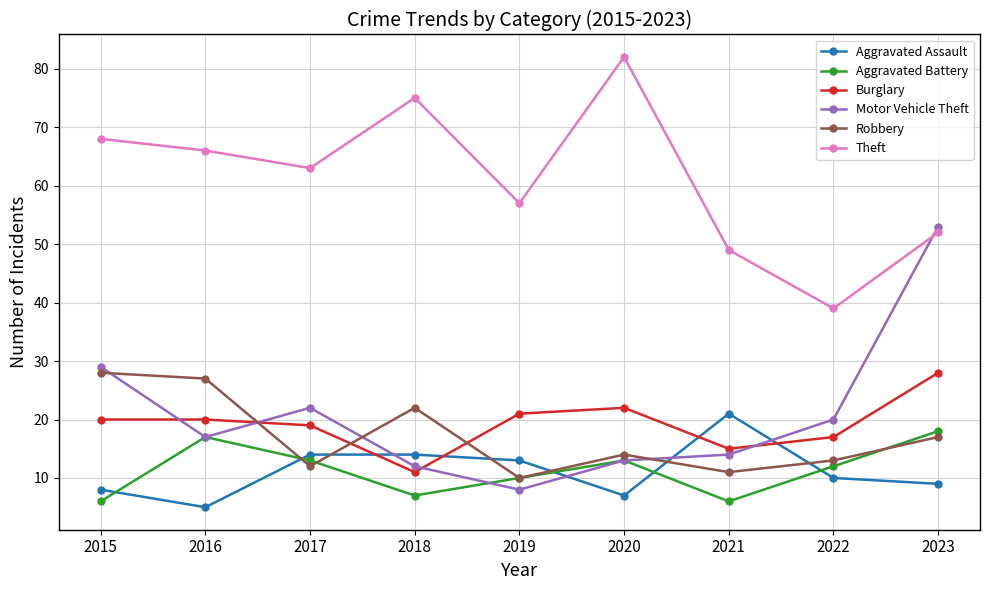

Which series has the largest total across all categories?

Theft